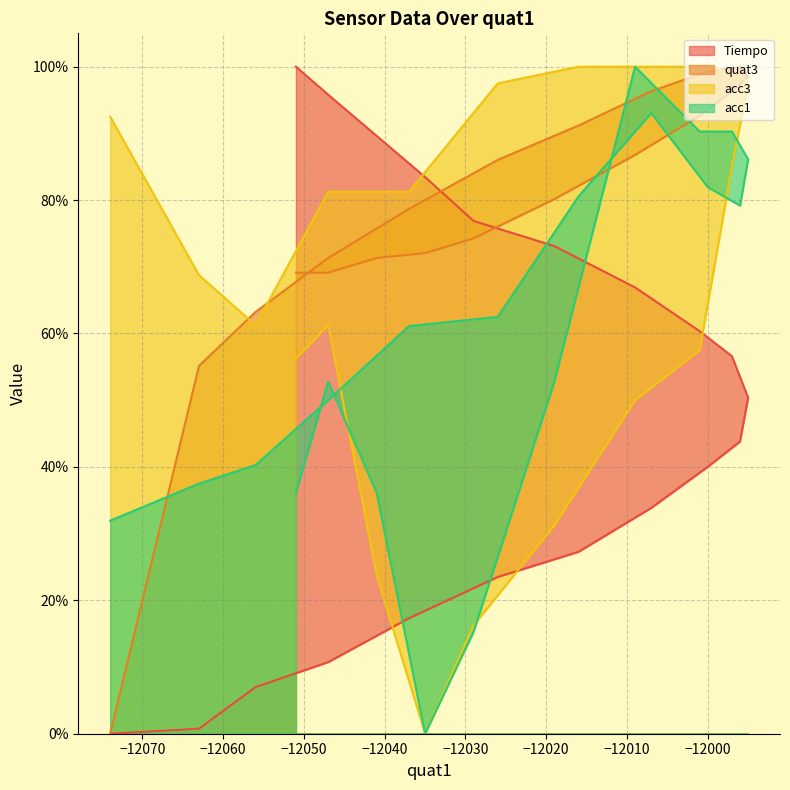

Is it true that acc3 equals 27.1 at −12000?

False